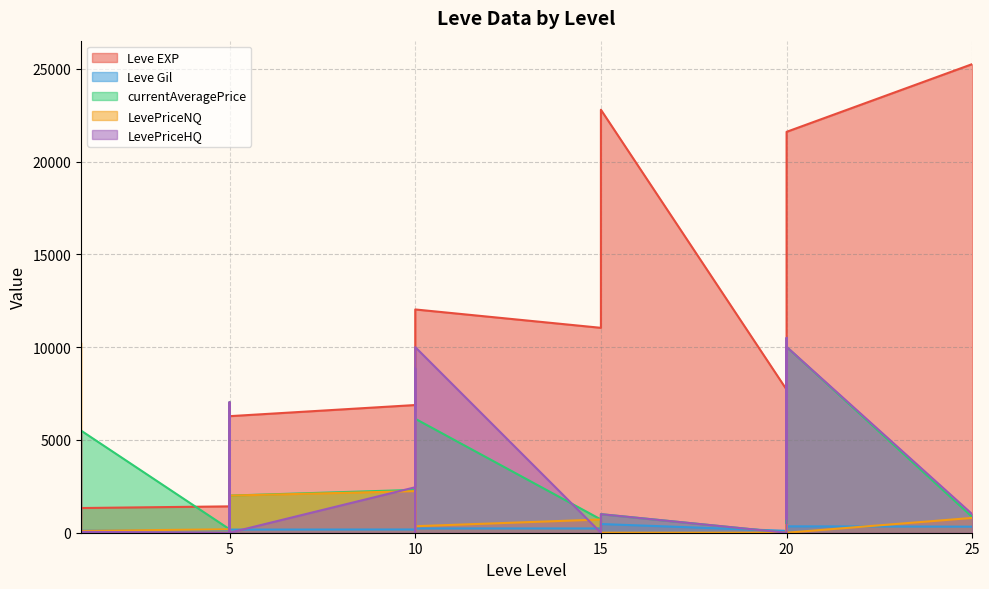

What is the sum of the LevePriceNQ values at 1 and 10?

3351